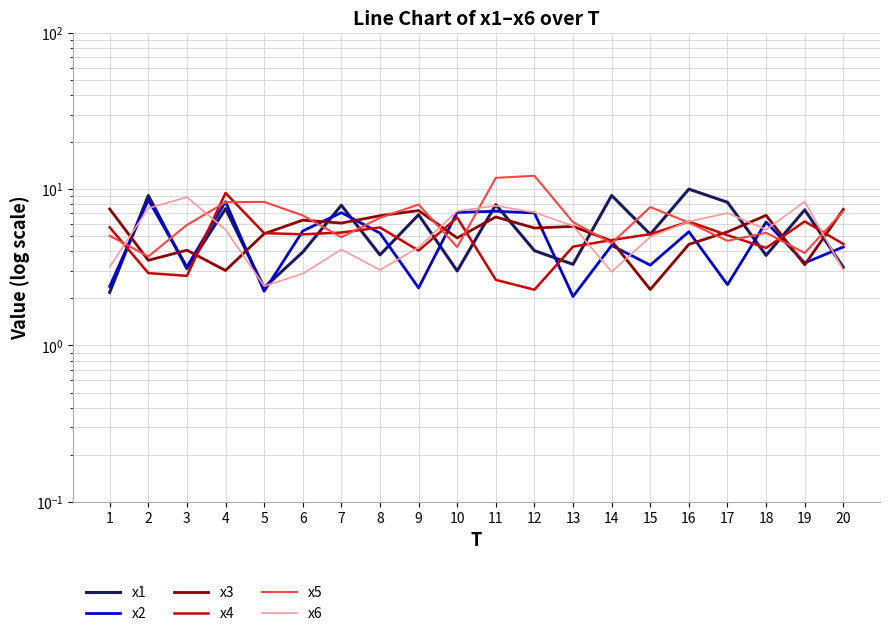

Does the chart have visible grid lines?

Yes